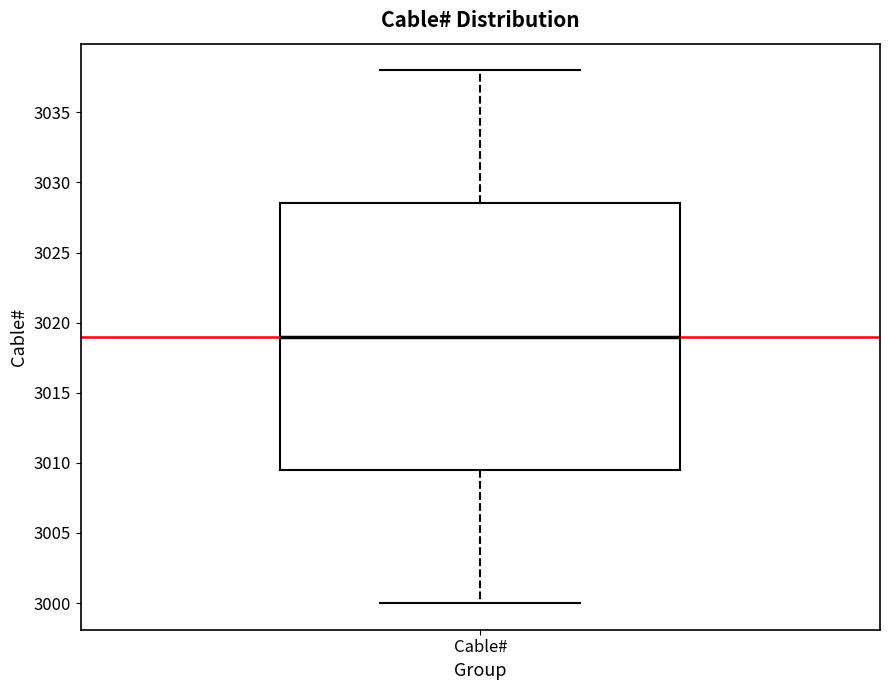

Where does the median line of the box for Cable# sit on the y-axis? The values are not printed on the chart, so give them approximately, as read against the axis.

3019.0